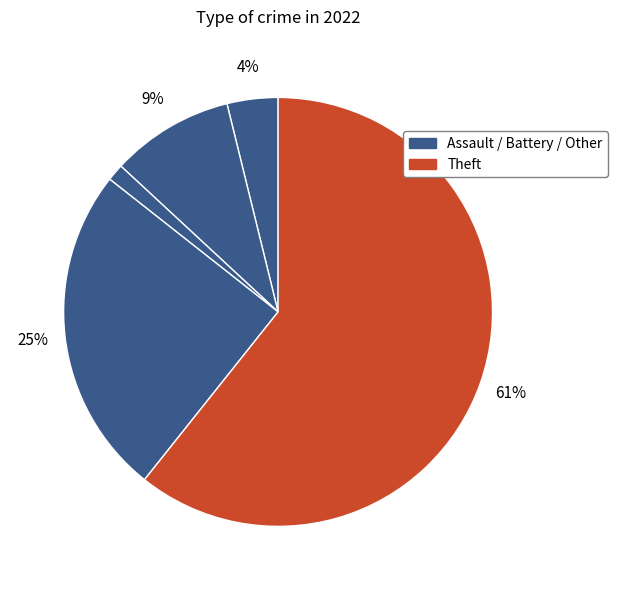

How many slices are in this pie chart?

5